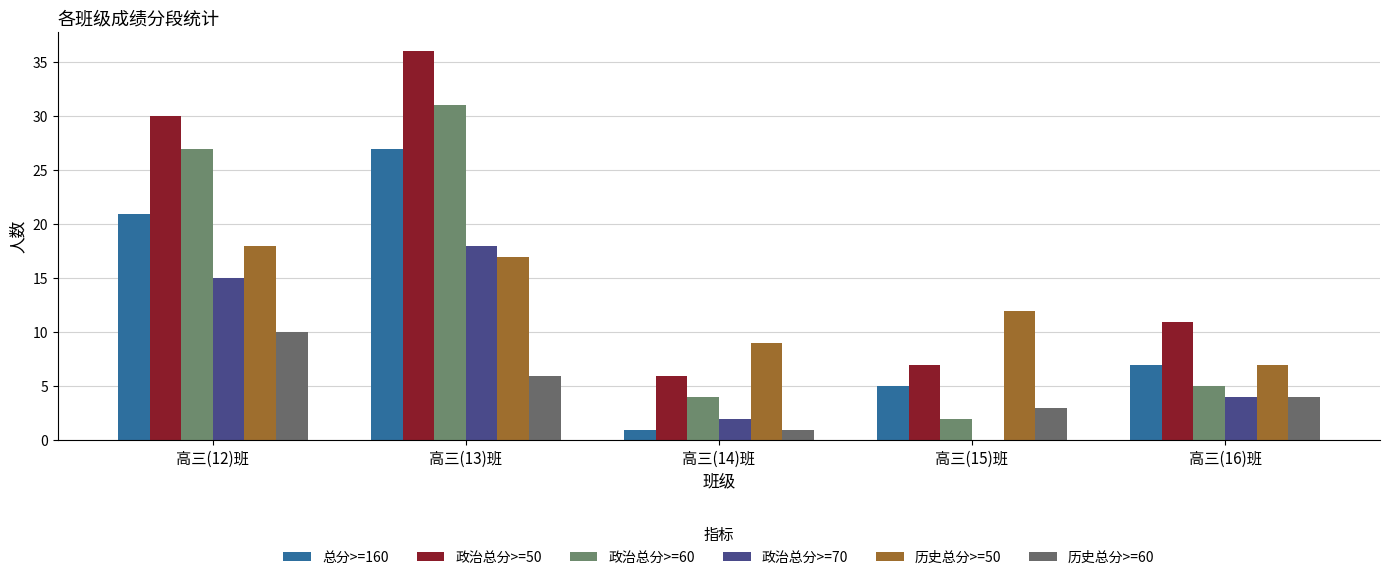

What is the label of the 5th bar from the right?

高三(12)班